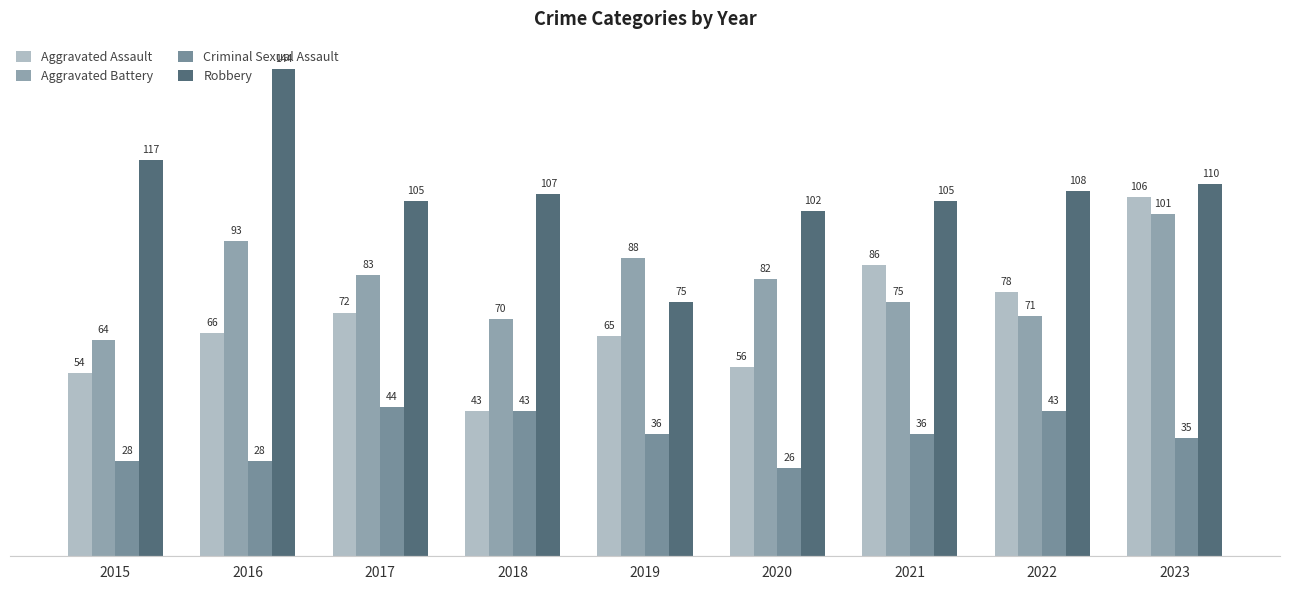

What is the total value across all series at 2016?

331